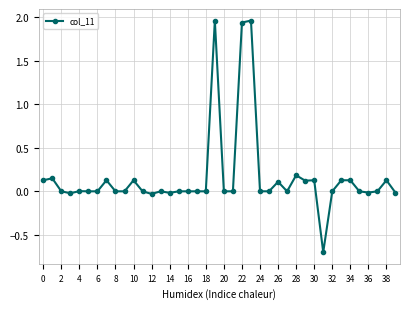

What is the minimum value shown in the chart?

-0.7